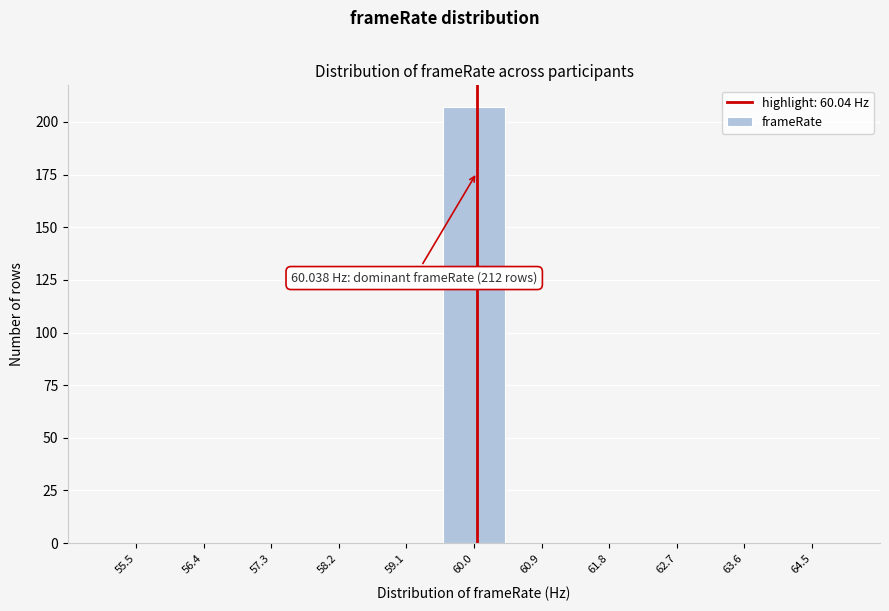

Which range on the x-axis has the tallest bar?

59.5 to 60.5